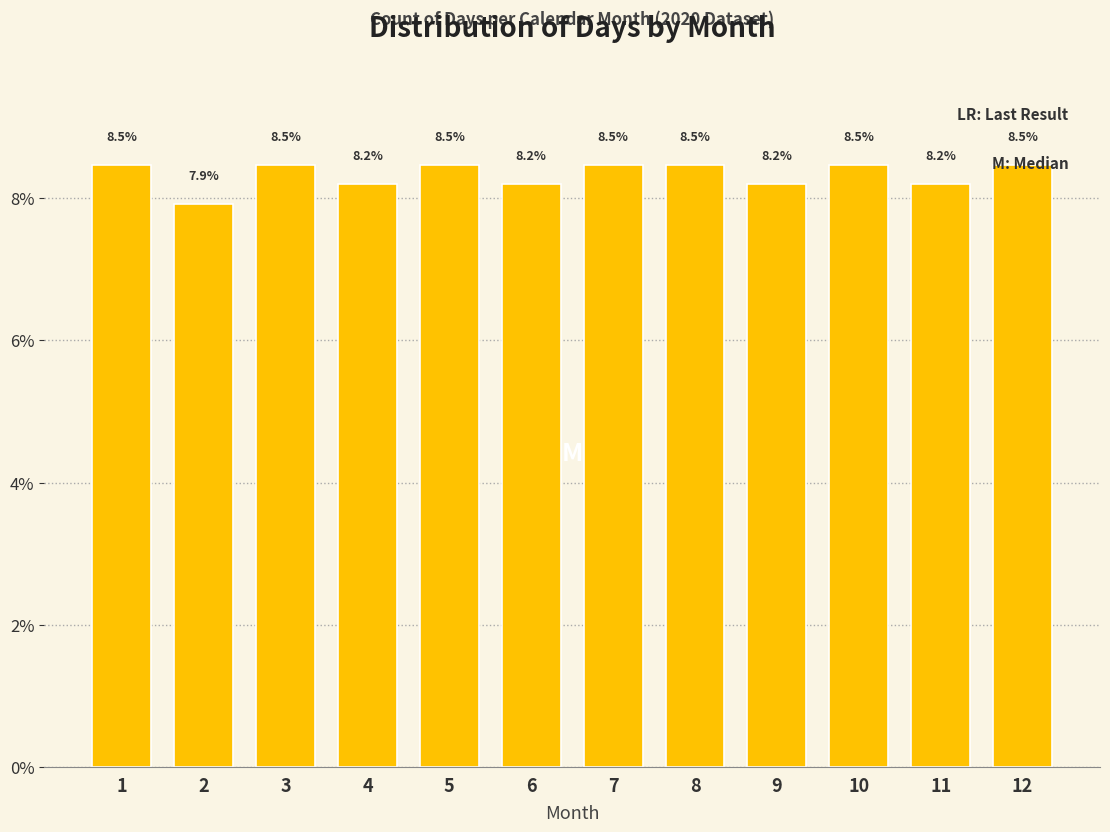

What is the smallest value displayed?

7.9